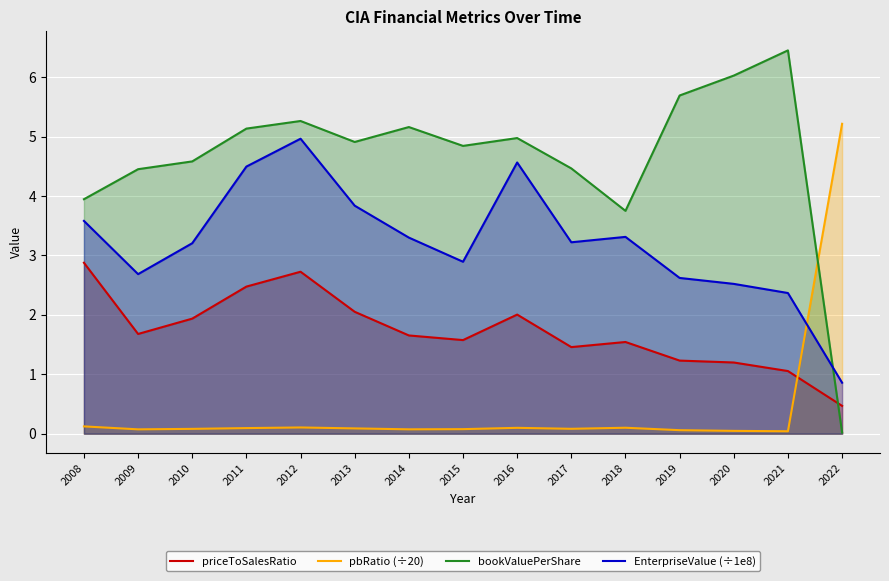

Reading left to right, transcribe all the data shown in this chart.

priceToSalesRatio: 2.9	1.7	1.9	2.5	2.7	2.1	1.7	1.6	2.0	1.5	1.5	1.2	1.2	1.1	0.5
pbRatio (÷20): 0.1	0.1	0.1	0.1	0.1	0.1	0.1	0.1	0.1	0.1	0.1	0.1	0.0	0.0	5.2
bookValuePerShare: 3.9	4.5	4.6	5.1	5.3	4.9	5.2	4.8	5.0	4.5	3.7	5.7	6.0	6.4	0.0
EnterpriseValue (÷1e8): 3.6	2.7	3.2	4.5	5.0	3.8	3.3	2.9	4.6	3.2	3.3	2.6	2.5	2.4	0.9